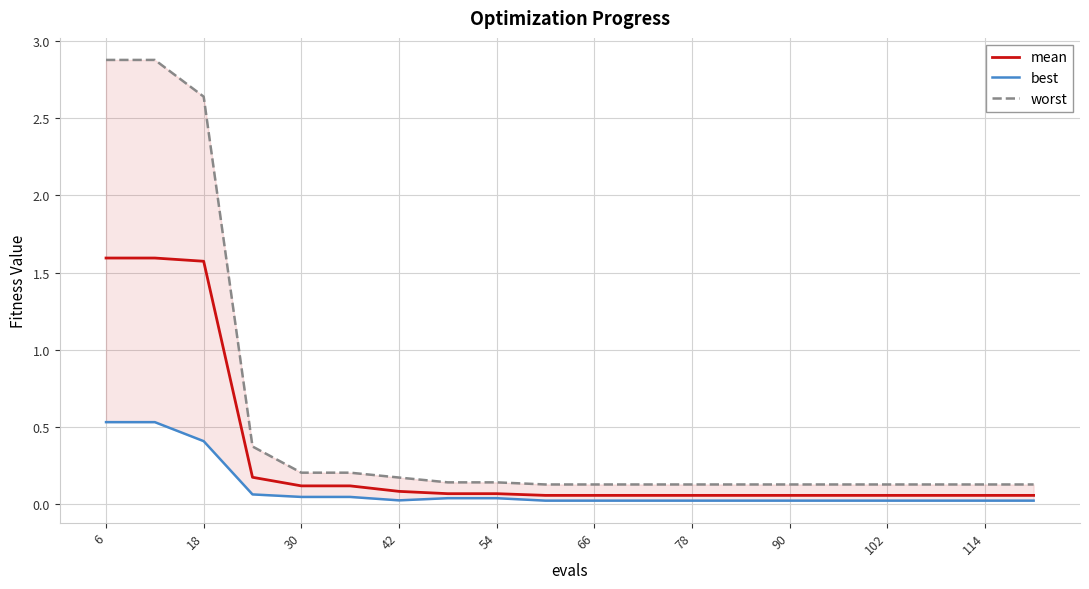

Is it true that mean equals 0.8 at 6?

False